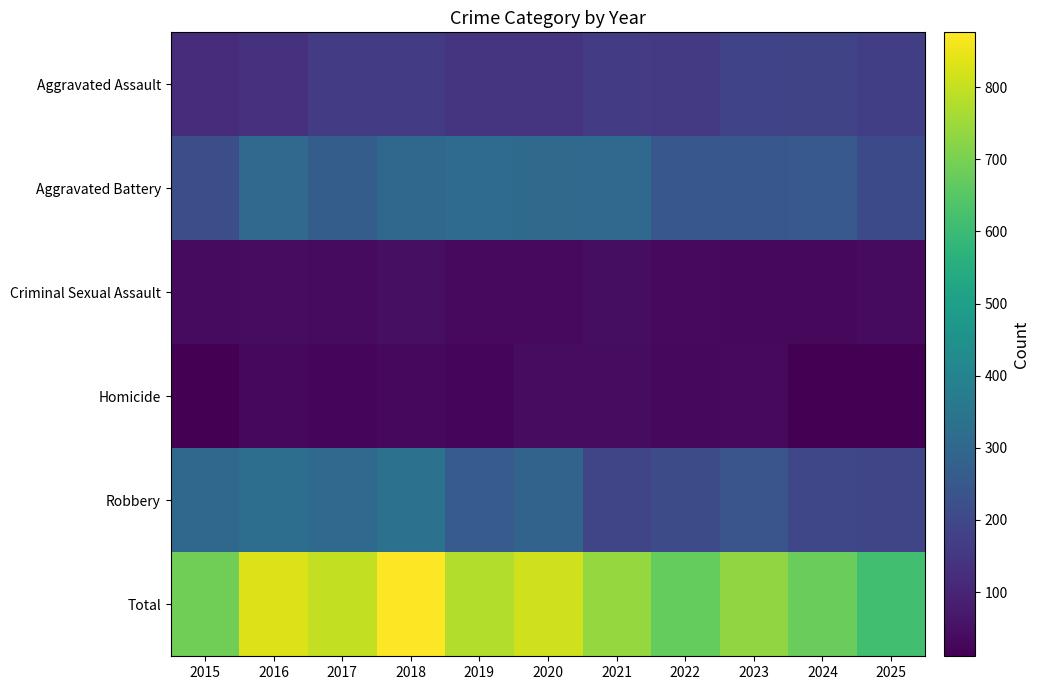

At which category is the sum across all series the highest?

2018